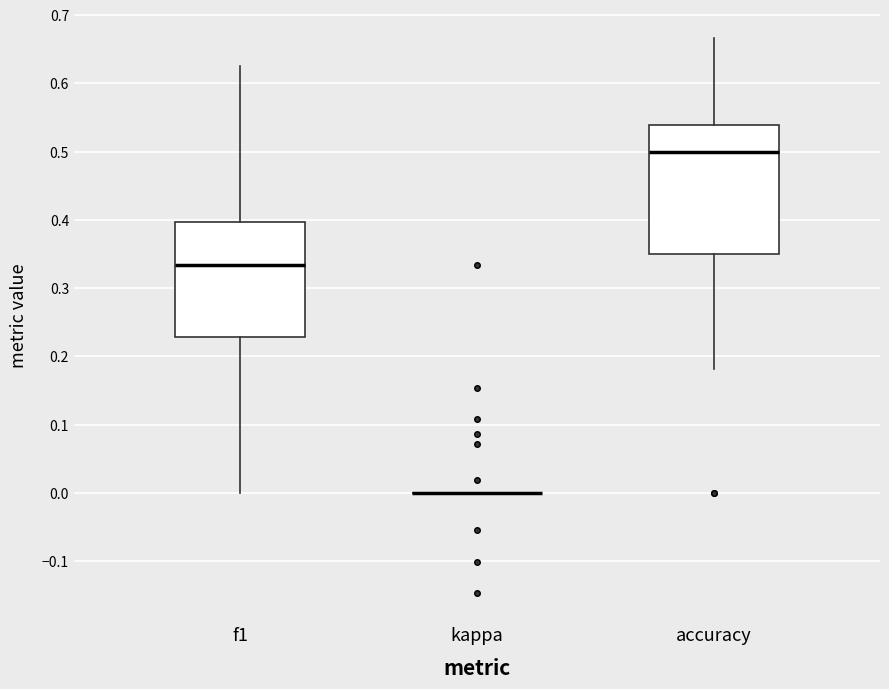

Reading left to right, read every box against the y-axis: the position of its median line, the range the box covers, and the ends of its whiskers. The values are not printed on the chart, so give them approximately, as read against the axis.

f1: median 0.33, box 0.23 to 0.40, whiskers 0.00 to 0.63
kappa: box collapsed to a line at 0.00, whiskers 0.00 to 0.00
accuracy: median 0.50, box 0.35 to 0.54, whiskers 0.18 to 0.67